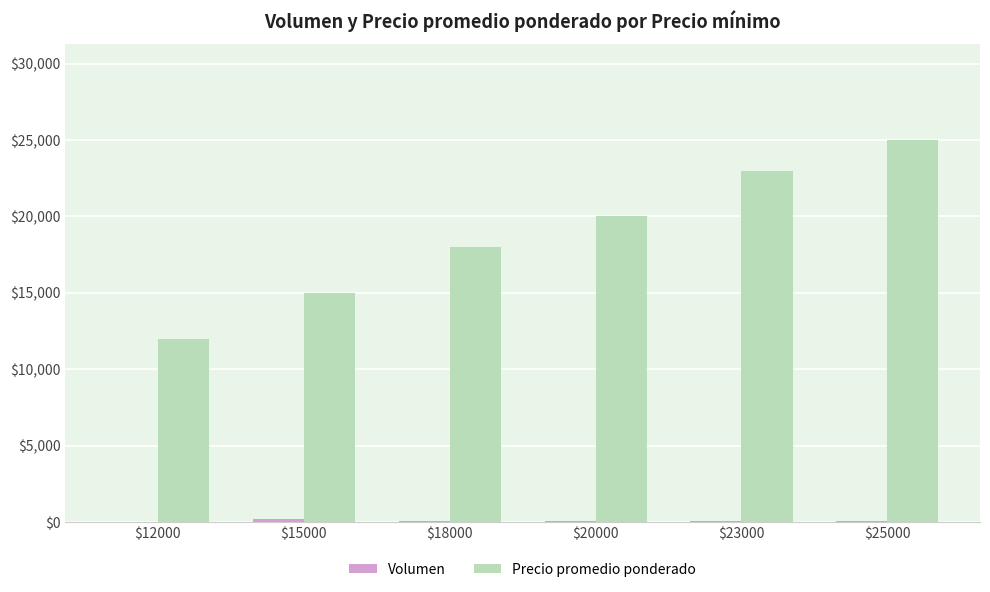

True or false: Precio promedio ponderado has a value of 26586 at $15000.

False